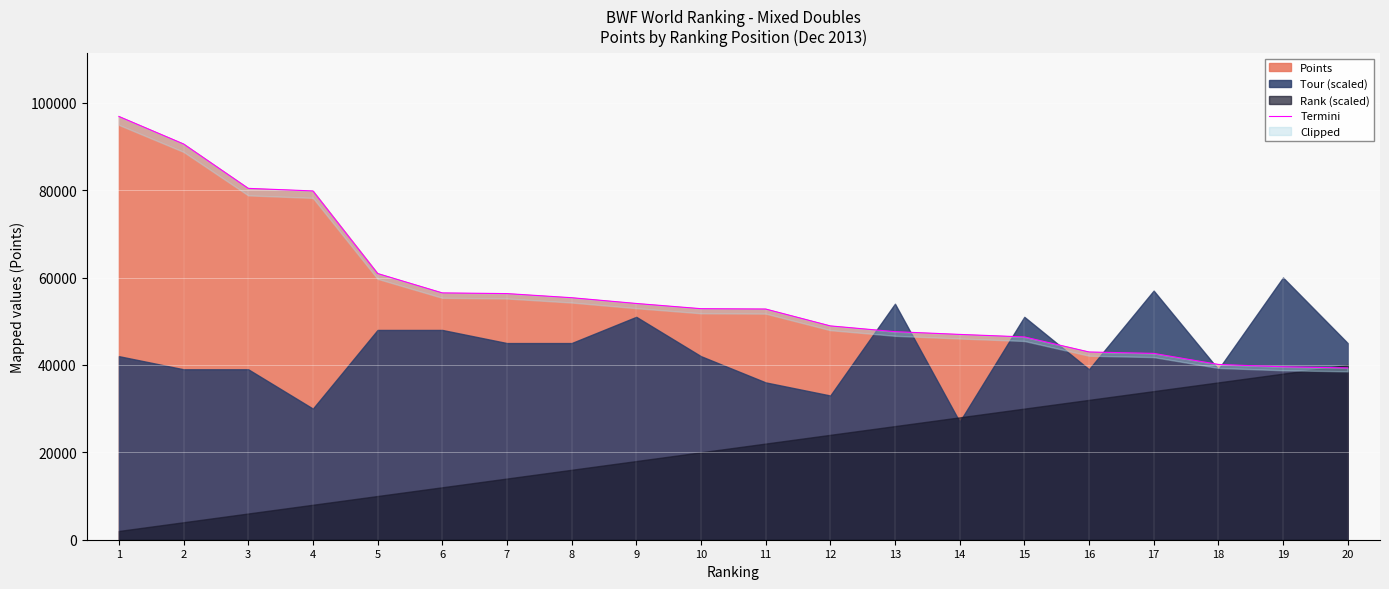

The value at 10 is 52867.0. True or false?

True